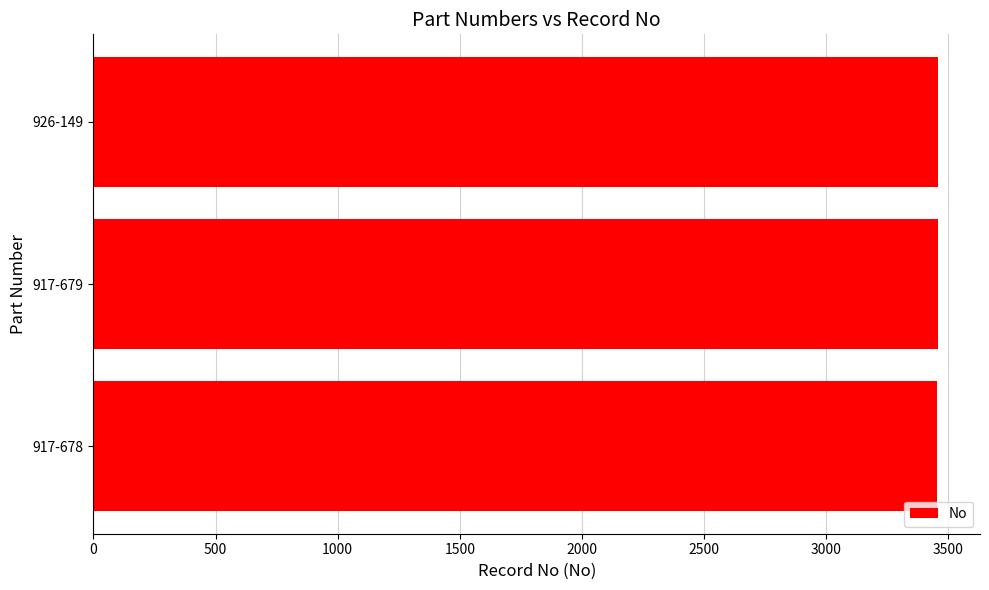

What is the difference between the maximum and minimum values?

2